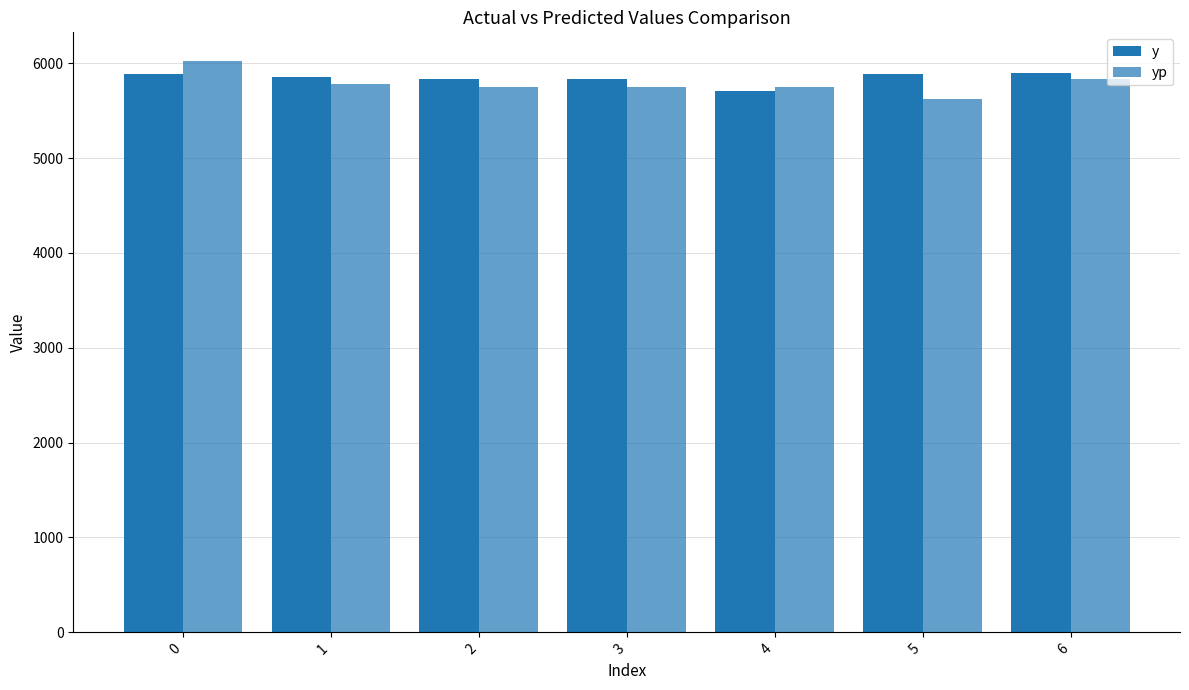

What is the approximate value of yp at 1?

5782.5